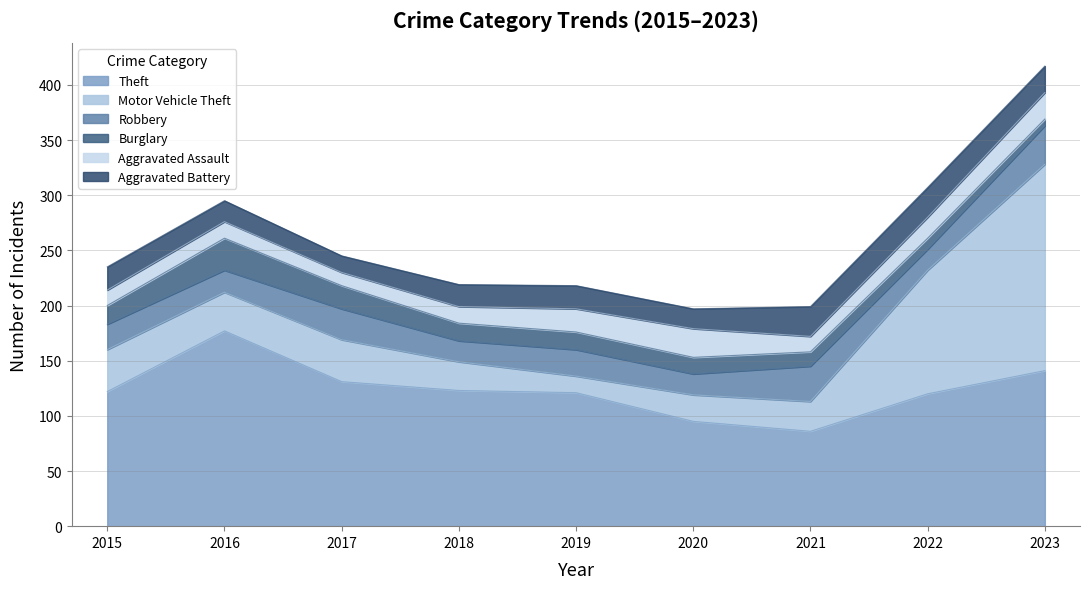

Rank the series by their maximum value, from lowest to highest.

Aggravated Assault, Aggravated Battery, Burglary, Robbery, Theft, Motor Vehicle Theft